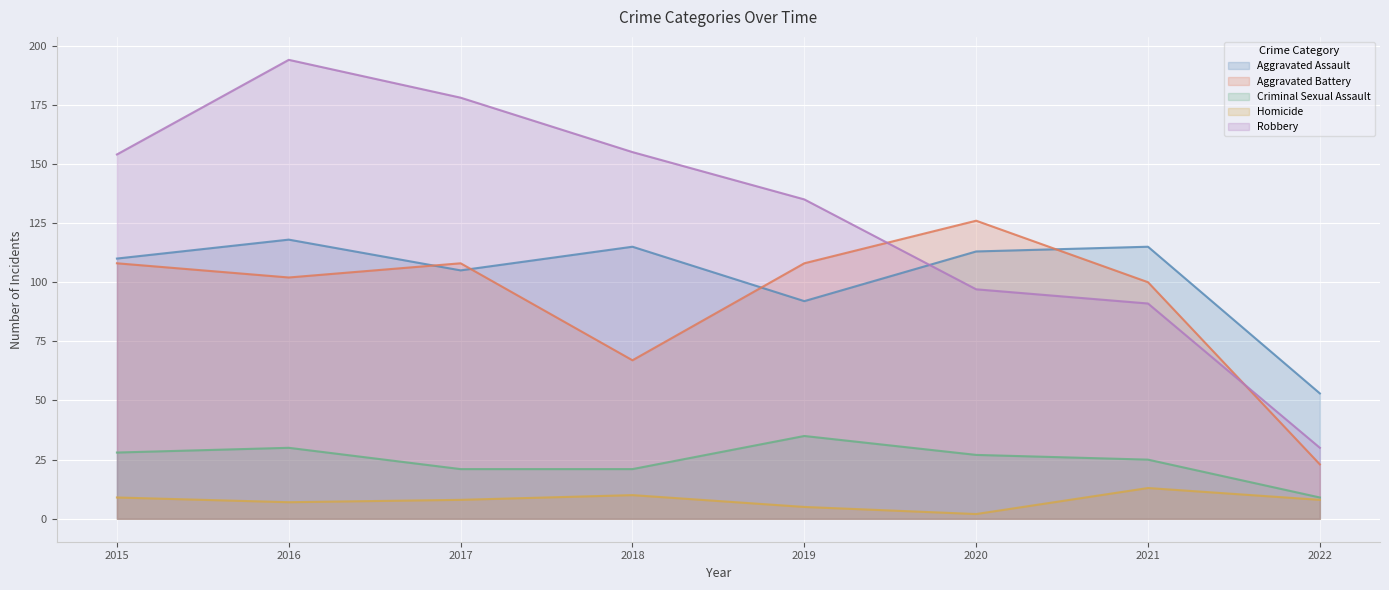

Which series has the largest range (max minus min)?

Robbery